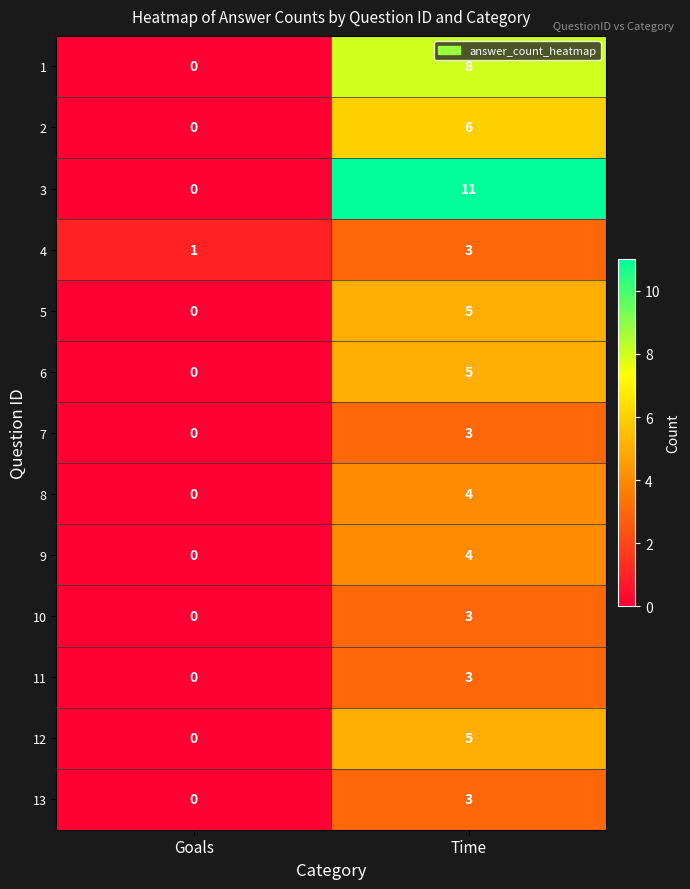

The value of 12 at Goals is -3. True or false?

False